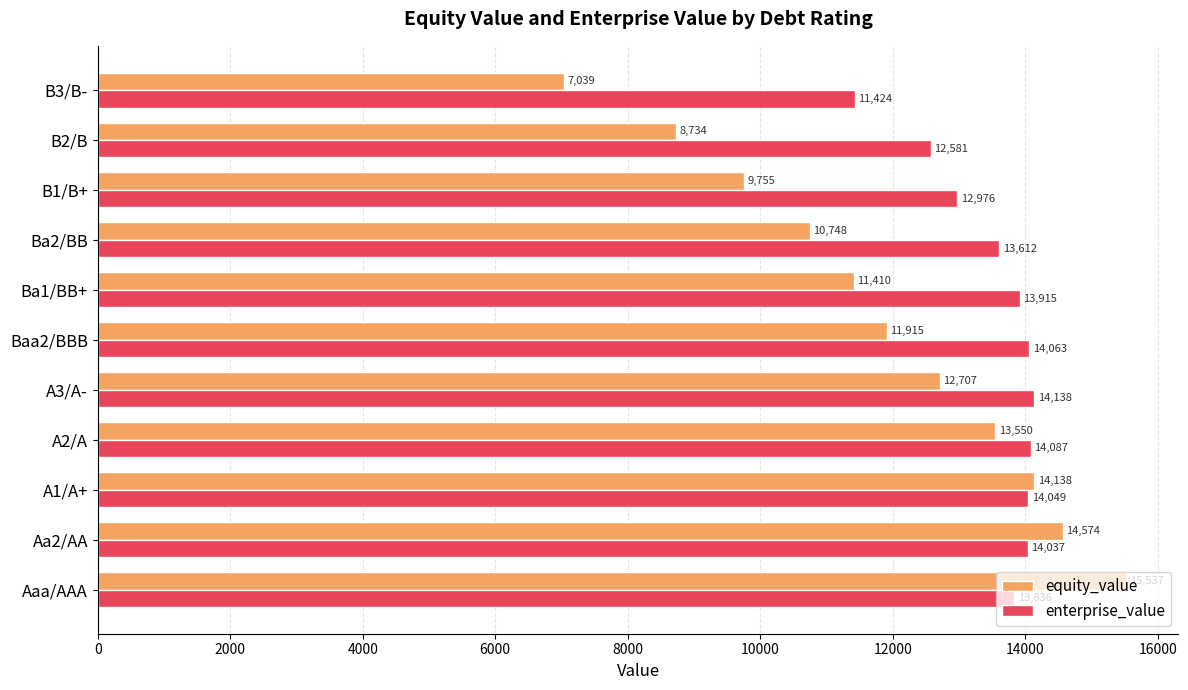

Where is equity_value nearest to the value 11287?

Ba1/BB+